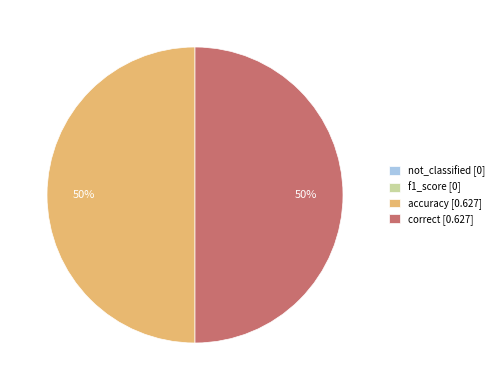

What percentage is the correct slice, to the nearest percent?

50%